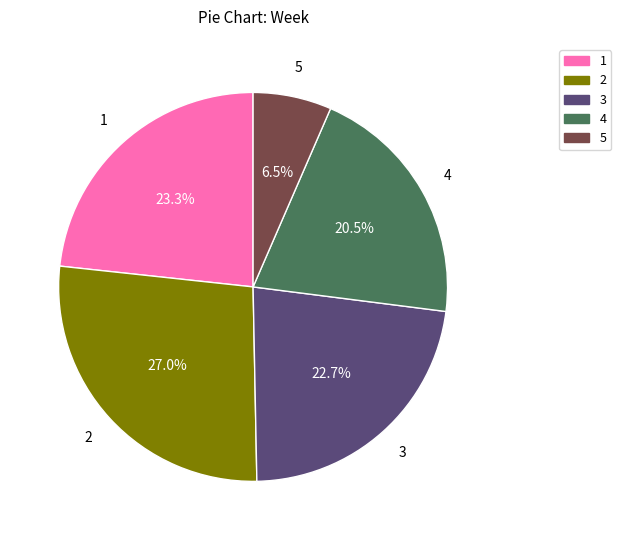

How many slices are in this pie chart?

5